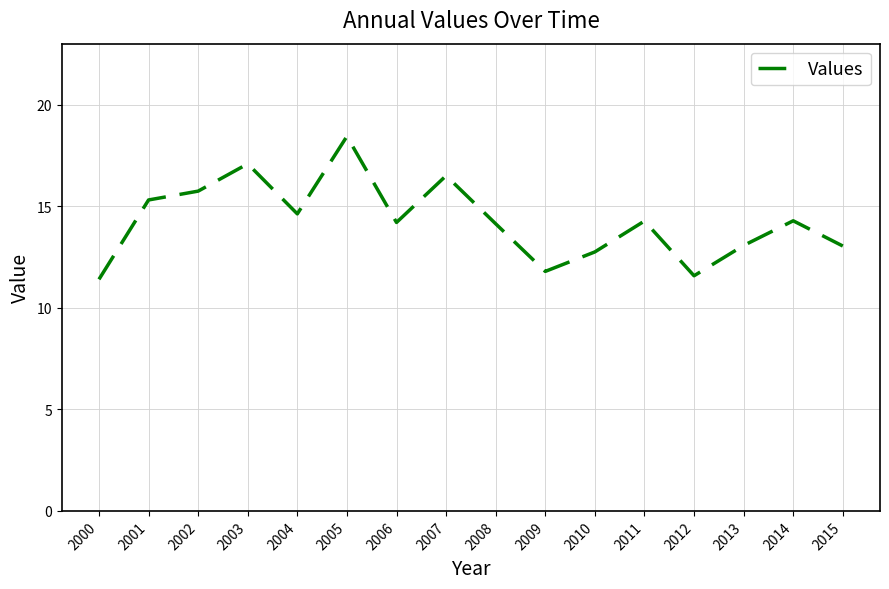

What is the minimum value shown in the chart?

11.4